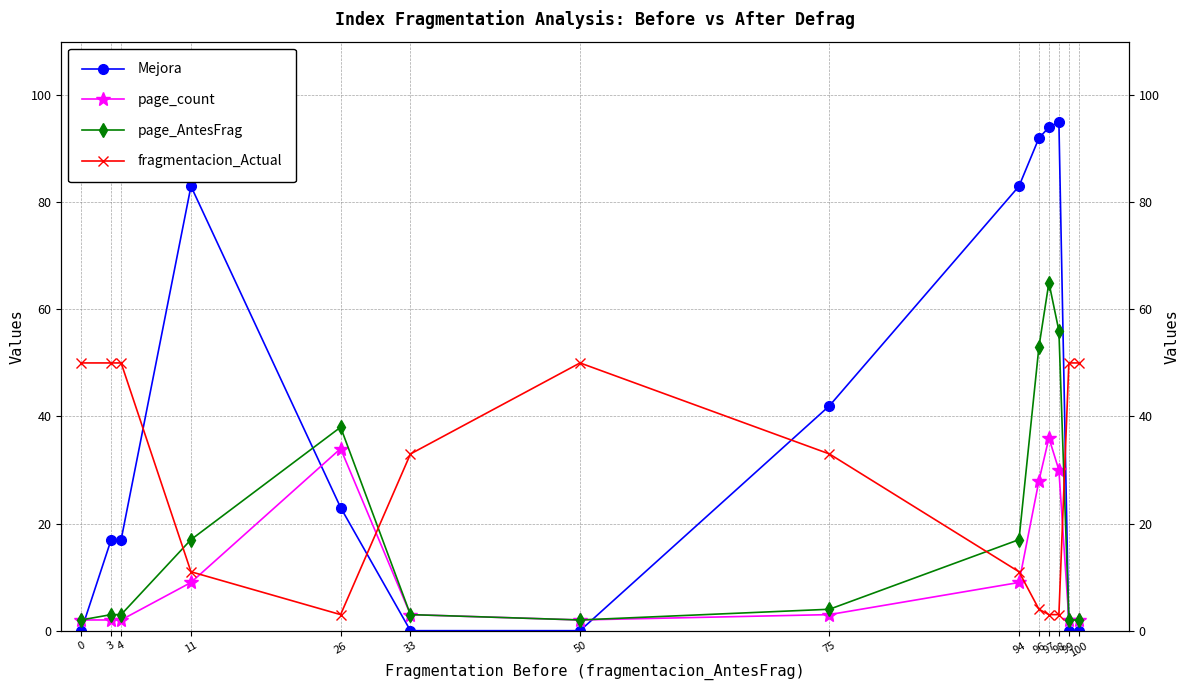

Which series has the widest spread of values?

Mejora